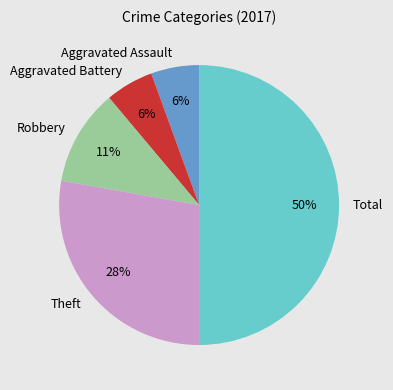

Do Robbery and Aggravated Assault together represent more than half of the pie?

No